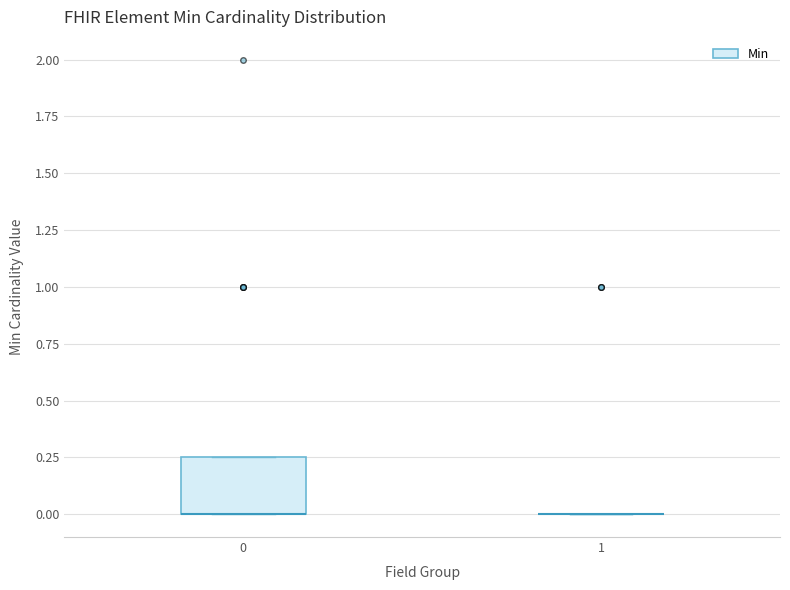

Reading left to right, transcribe this box plot: for each box, give where its median line is, the range the box spans, and where its two whiskers end, as read against the y-axis. The values are not printed on the chart, so give them approximately, as read against the axis.

0: median 0.00 (drawn on the box's lower edge), box 0.00 to 0.25, whiskers 0.00 to 0.25
1: box collapsed to a line at 0.00, whiskers 0.00 to 0.00